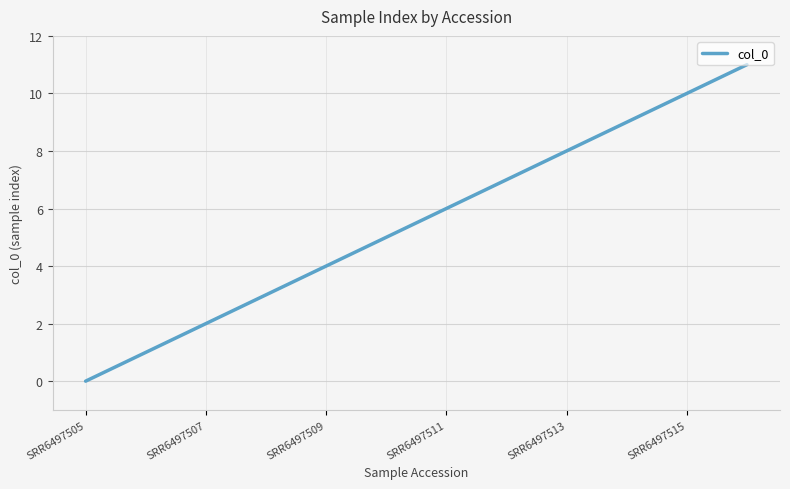

What is the greatest value displayed?

11